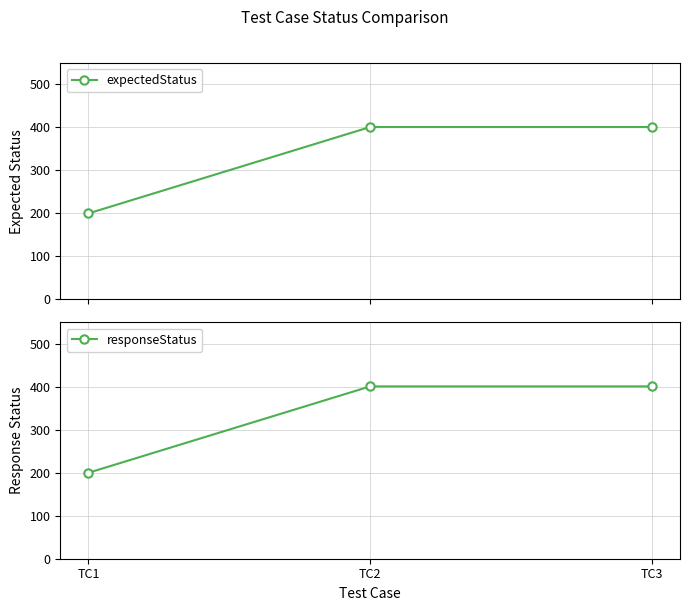

Which label corresponds to the smallest value in the chart?

TC1